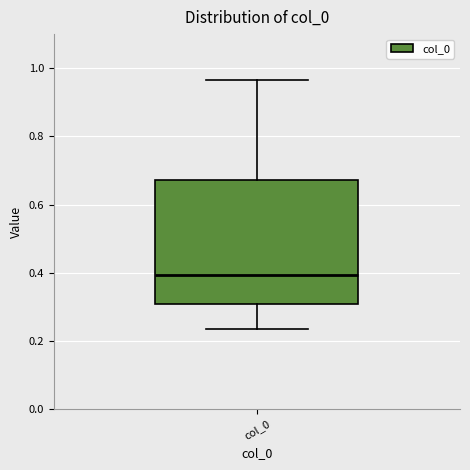

Where does the median line of the box for col_0 sit on the y-axis? The values are not printed on the chart, so give them approximately, as read against the axis.

0.40